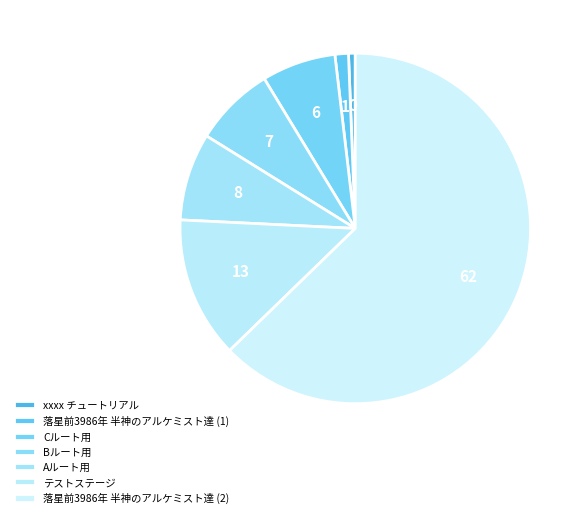

How many slices are in this pie chart?

7